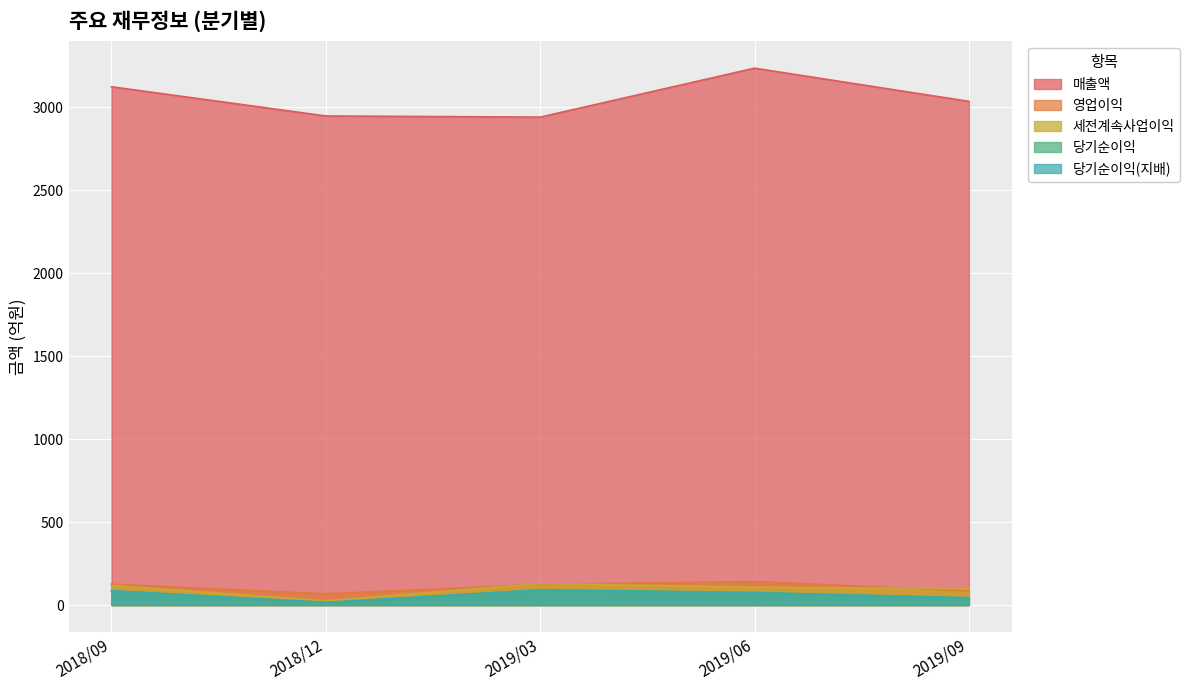

What is the highest value of the 영업이익 series?

142